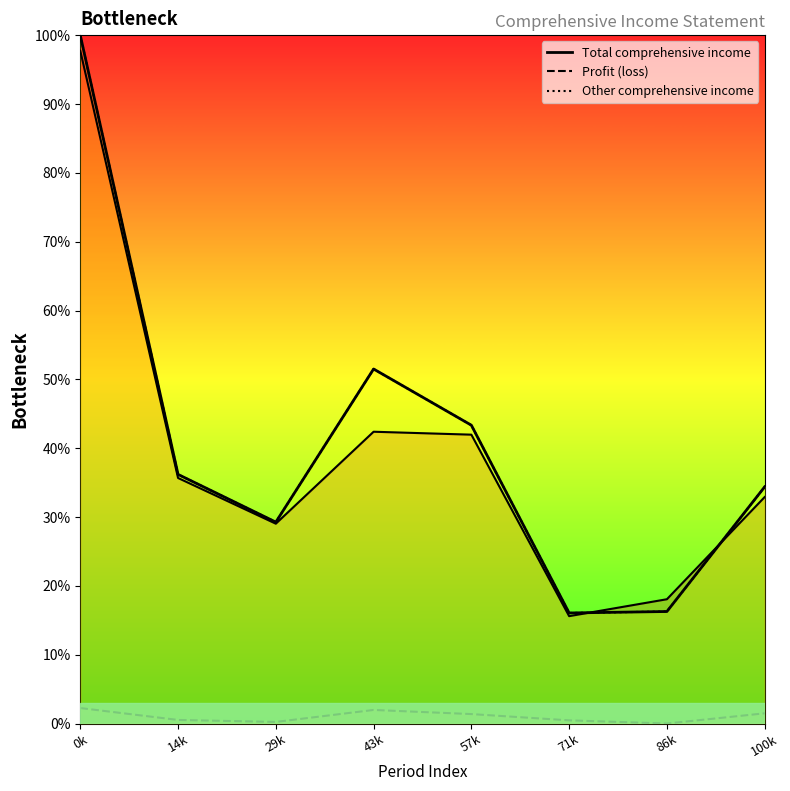

Where is the data nearest to the value 58?

43k